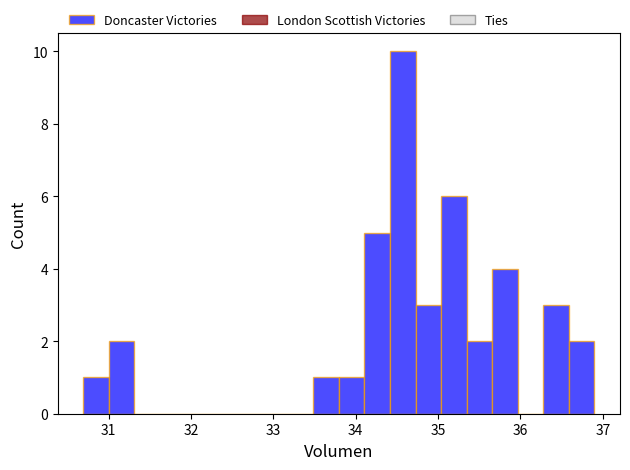

Read against the x-axis, roughly where is the centre of the tallest bar?

34.6